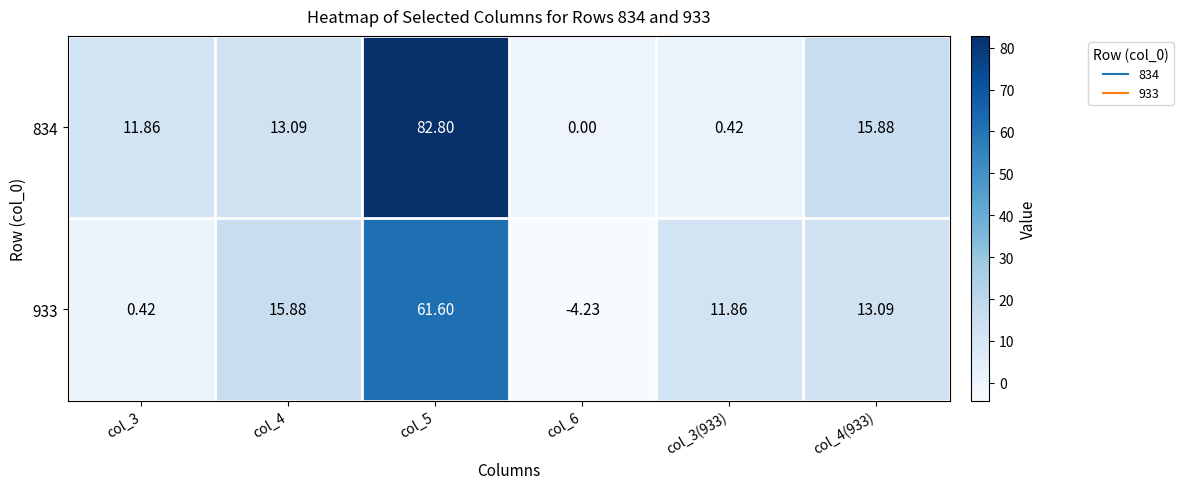

Is the value of 933 at col_3 greater than the value of 834 at col_3?

No